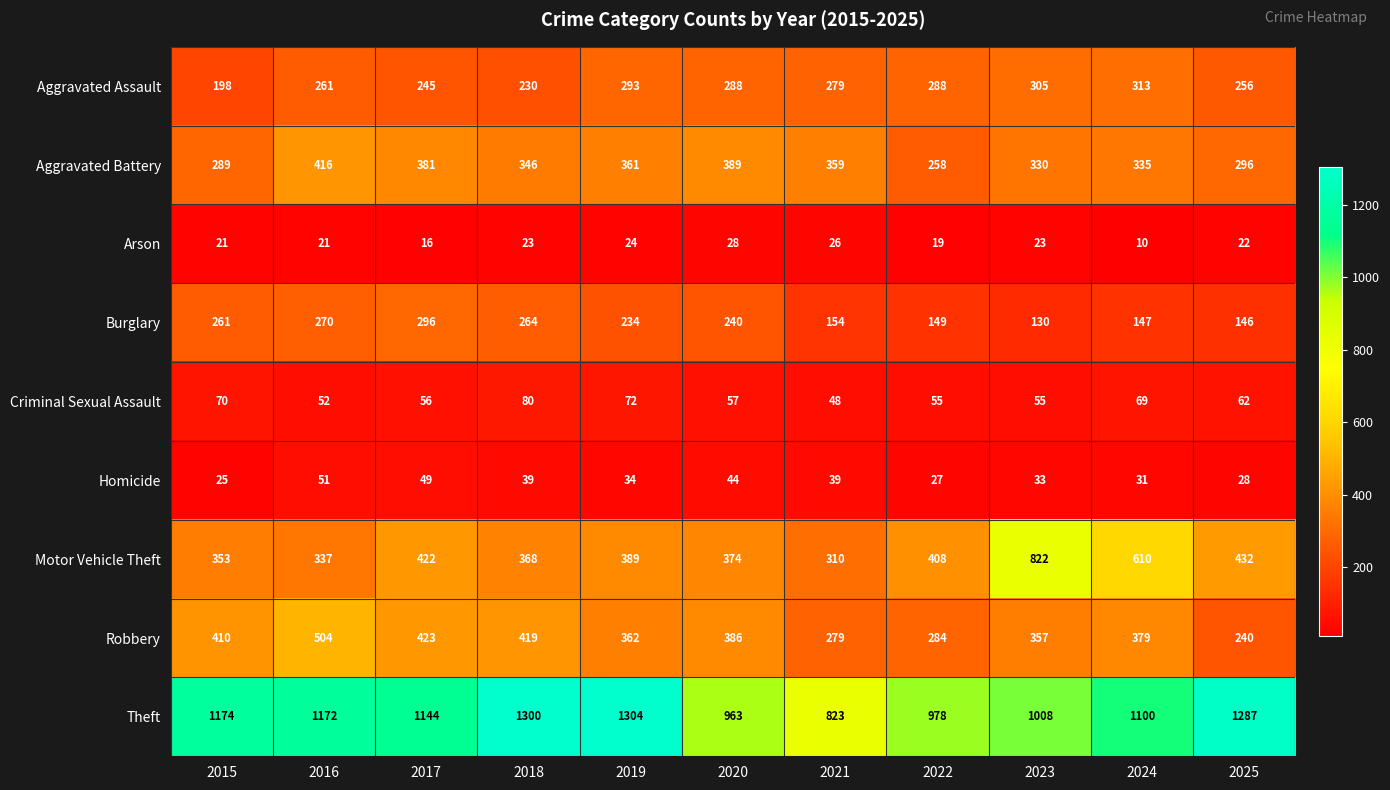

What is the smallest value displayed?

10